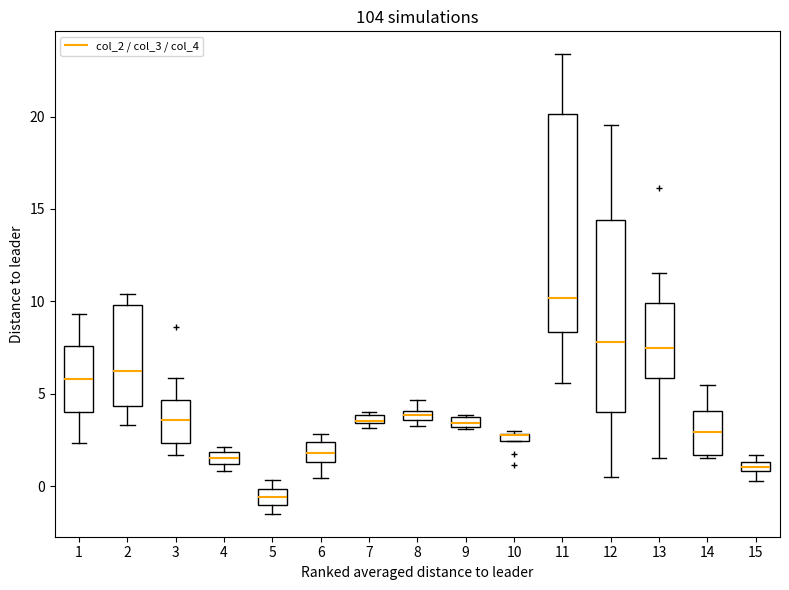

Where does the upper whisker of the box at x = 1 end on the y-axis? The values are not printed on the chart, so give them approximately, as read against the axis.

9.5